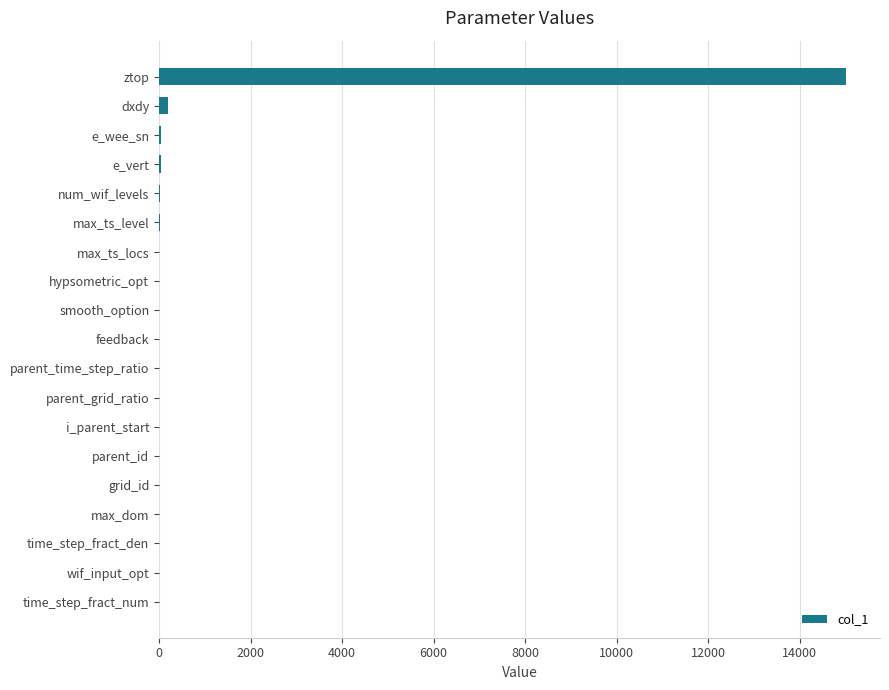

Which label corresponds to the largest value in the chart?

ztop